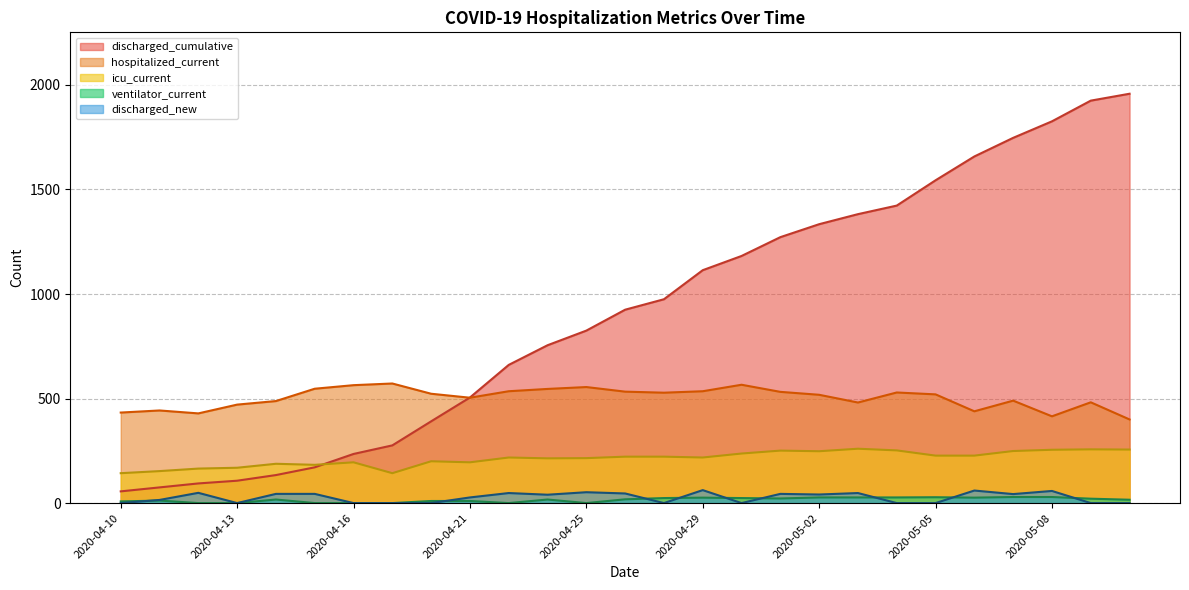

Where is discharged_new nearest to the value 31?

2020-04-21